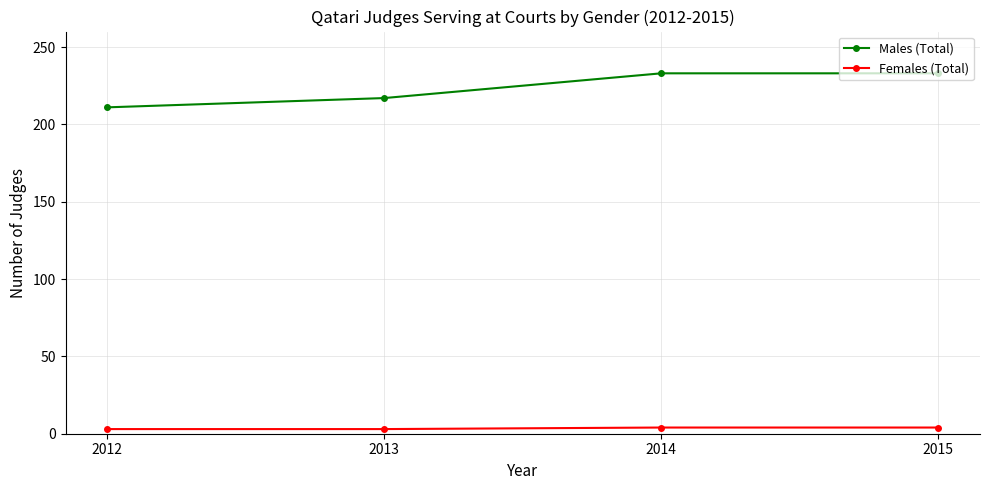

What is the average value of the Females (Total) series?

4